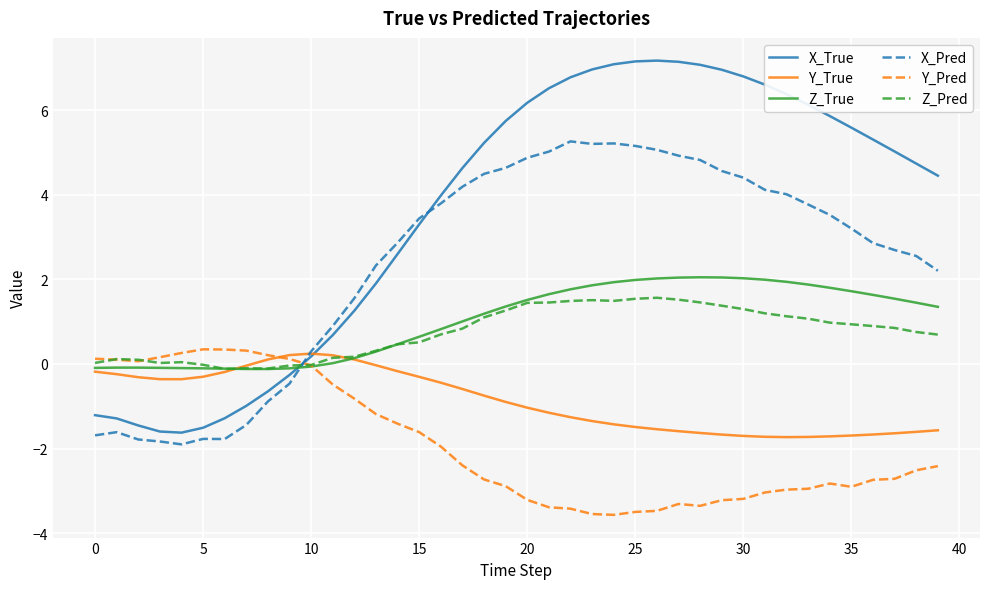

Which series has the largest range (max minus min)?

X_True